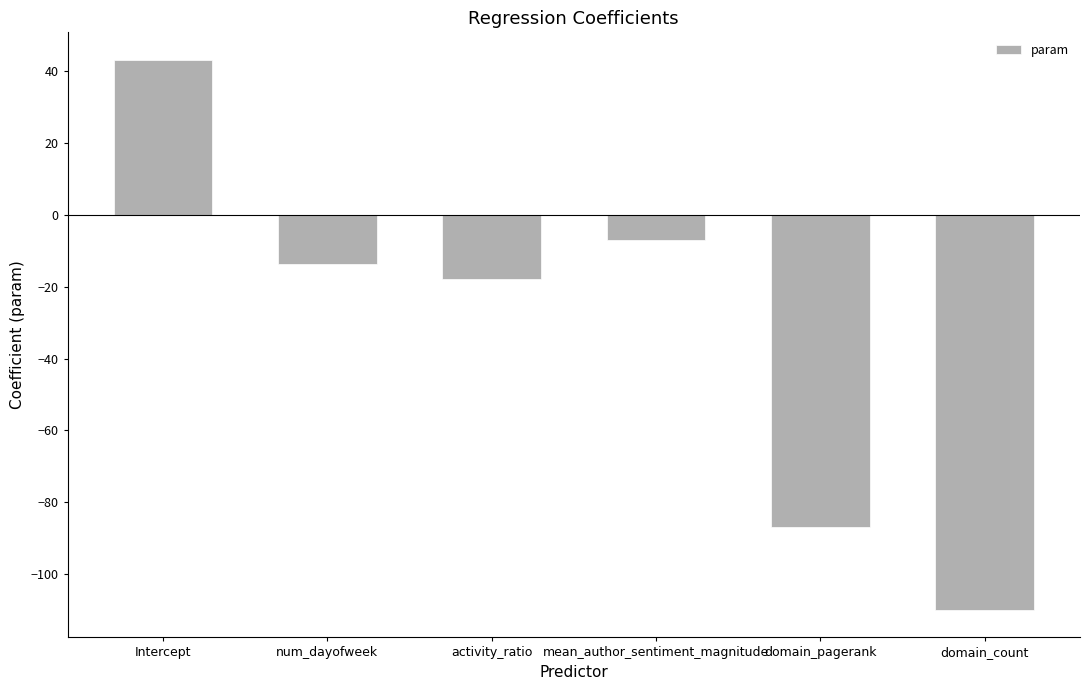

Reading right to left, extract all data points from this chart.

domain_count=-110.0	domain_pagerank=-87.0	mean_author_sentiment_magnitude=-7.0	activity_ratio=-17.8	num_dayofweek=-13.7	Intercept=43.2